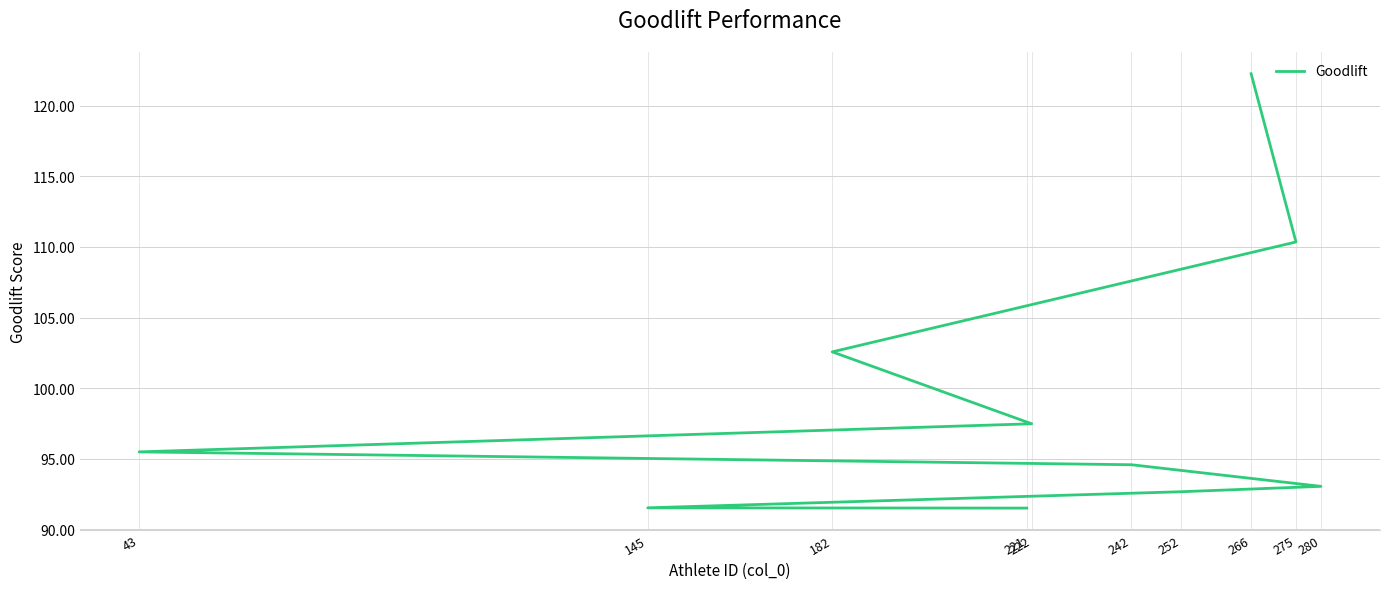

What is the change in value from 222 to 252?

-4.8